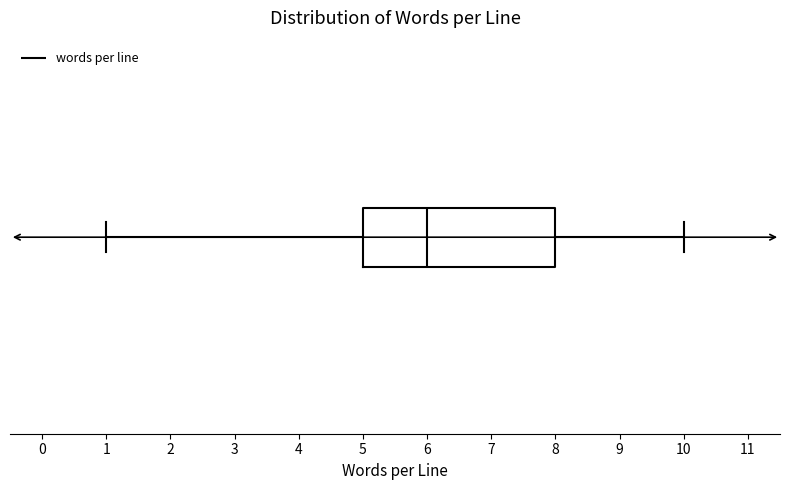

Read this box plot against the x-axis: the position of the median line, the range covered by the box, and the ends of both whiskers. The values are not printed on the chart, so give them approximately, as read against the axis.

median 6, box 5 to 8, whiskers 1 to 10